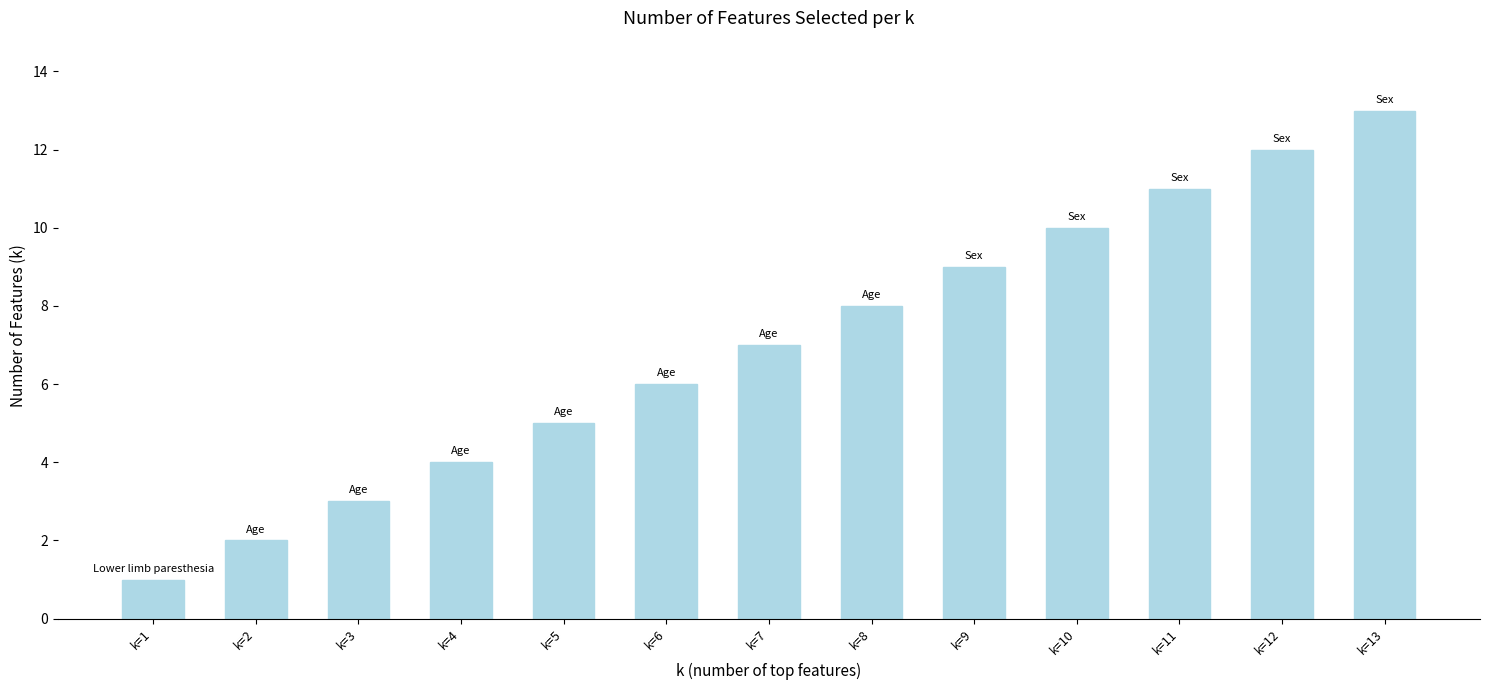

Are the bars grouped side by side (vs. stacked)?

No